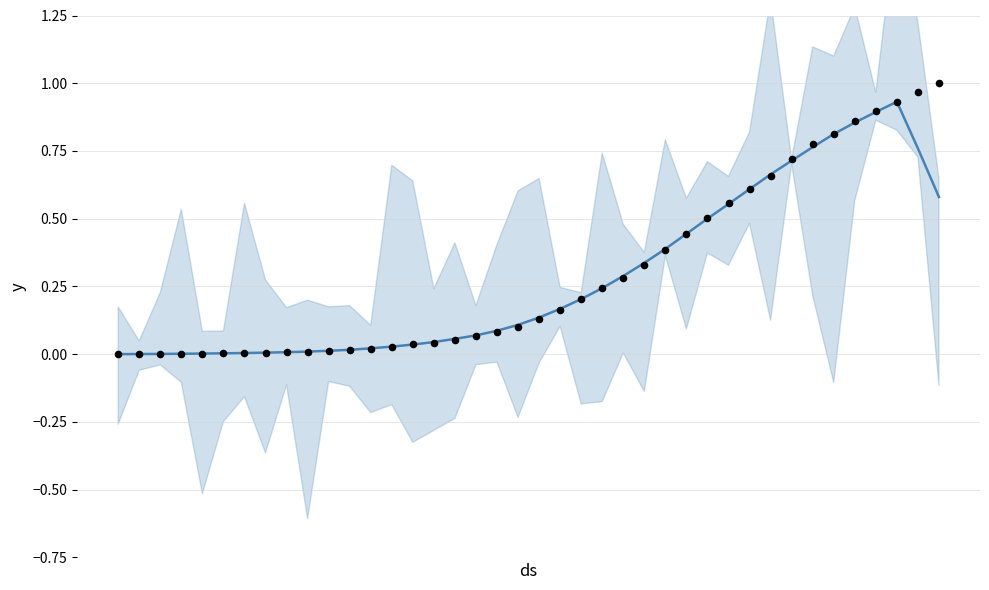

Which series contains the lowest Y value?

observed